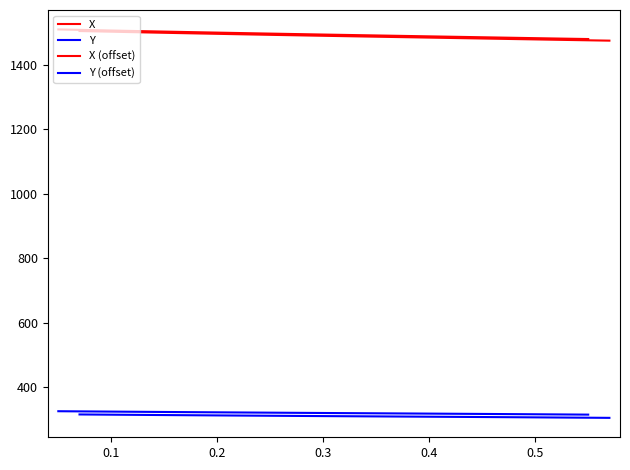

How many data points in Y (offset) are less than 311?

20